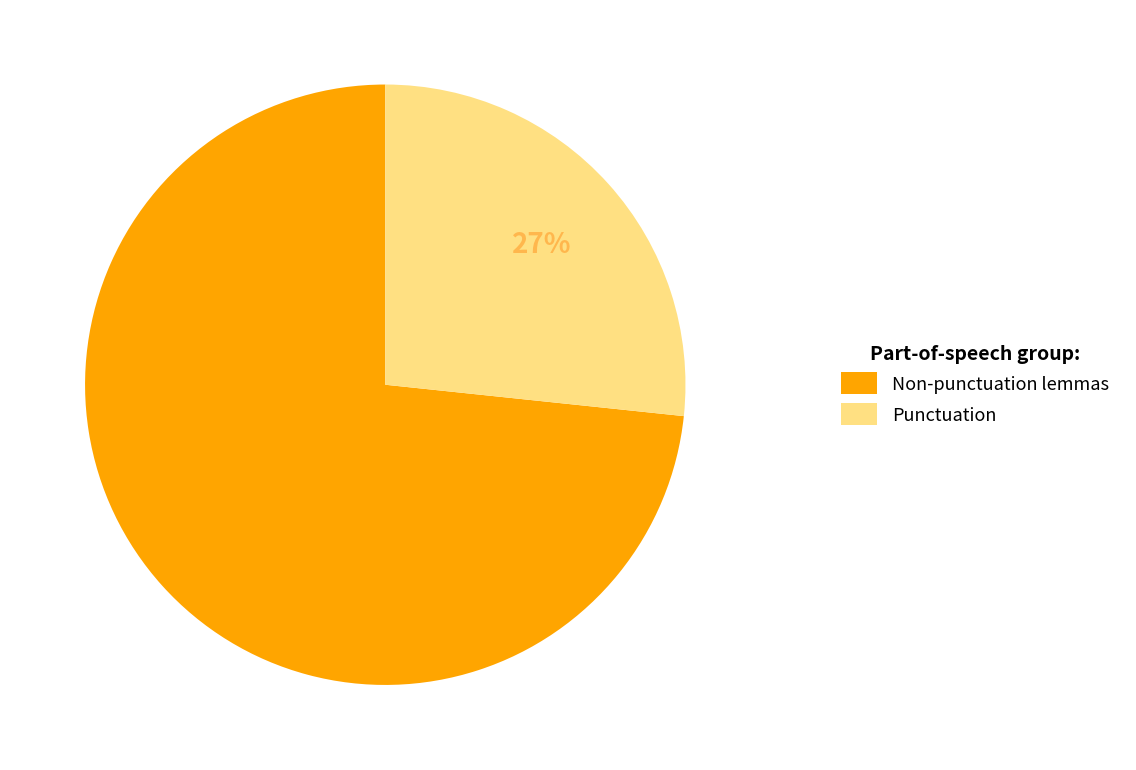

To the nearest percent, what percentage of the pie is Punctuation?

27%